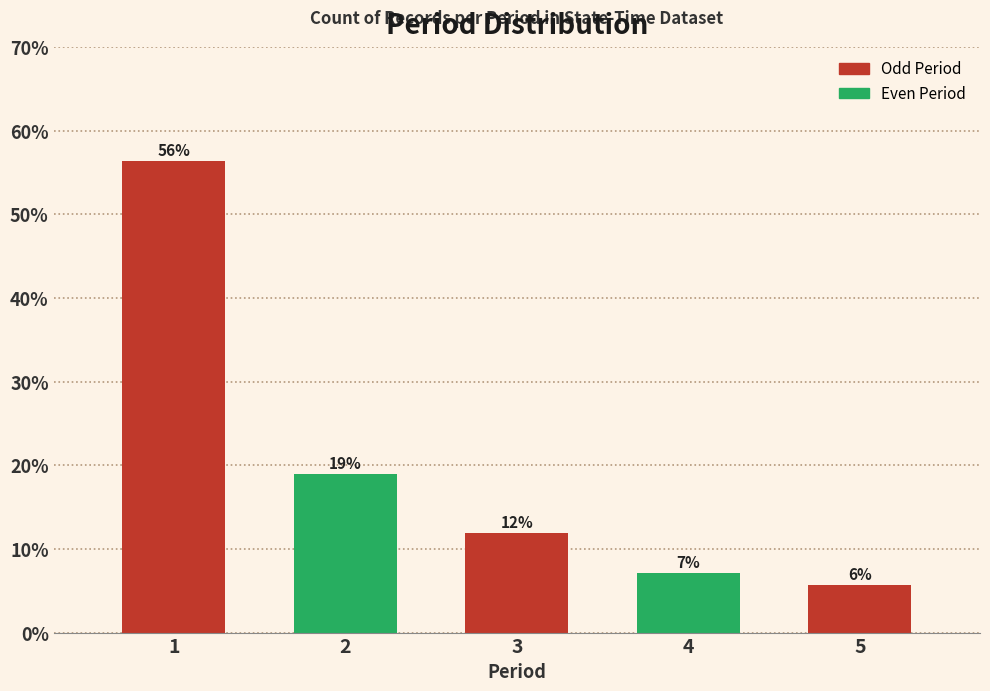

How many bars are there in total?

5